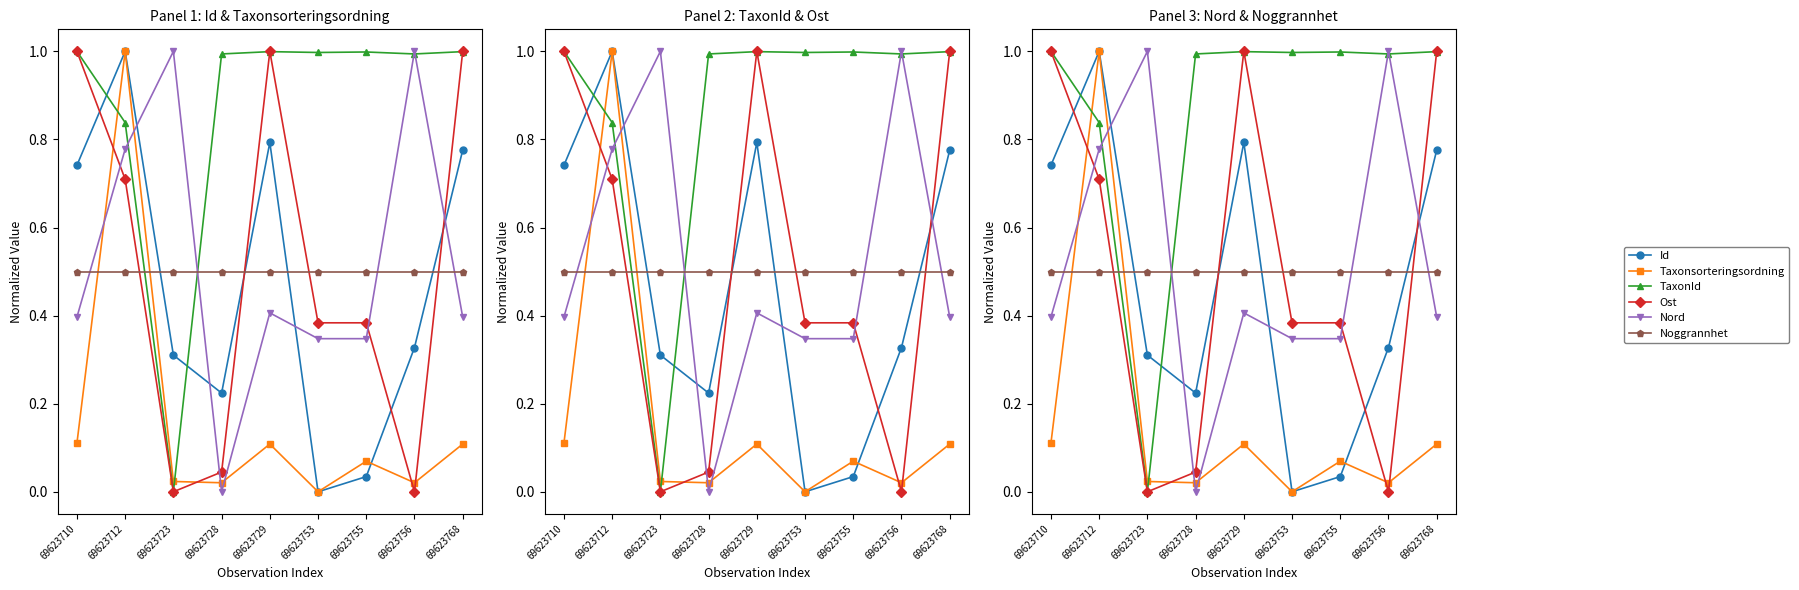

Reading right to left, extract all data points from this chart.

Id: 0.8	0.3	0.0	0.0	0.8	0.2	0.3	1.0	0.7
Taxonsorteringsordning: 0.1	0.0	0.1	0.0	0.1	0.0	0.0	1.0	0.1
TaxonId: 1.0	1.0	1.0	1.0	1.0	1.0	0.0	0.8	1.0
Ost: 1.0	0.0	0.4	0.4	1.0	0.0	0.0	0.7	1.0
Nord: 0.4	1.0	0.3	0.3	0.4	0.0	1.0	0.8	0.4
Noggrannhet: 0.5	0.5	0.5	0.5	0.5	0.5	0.5	0.5	0.5